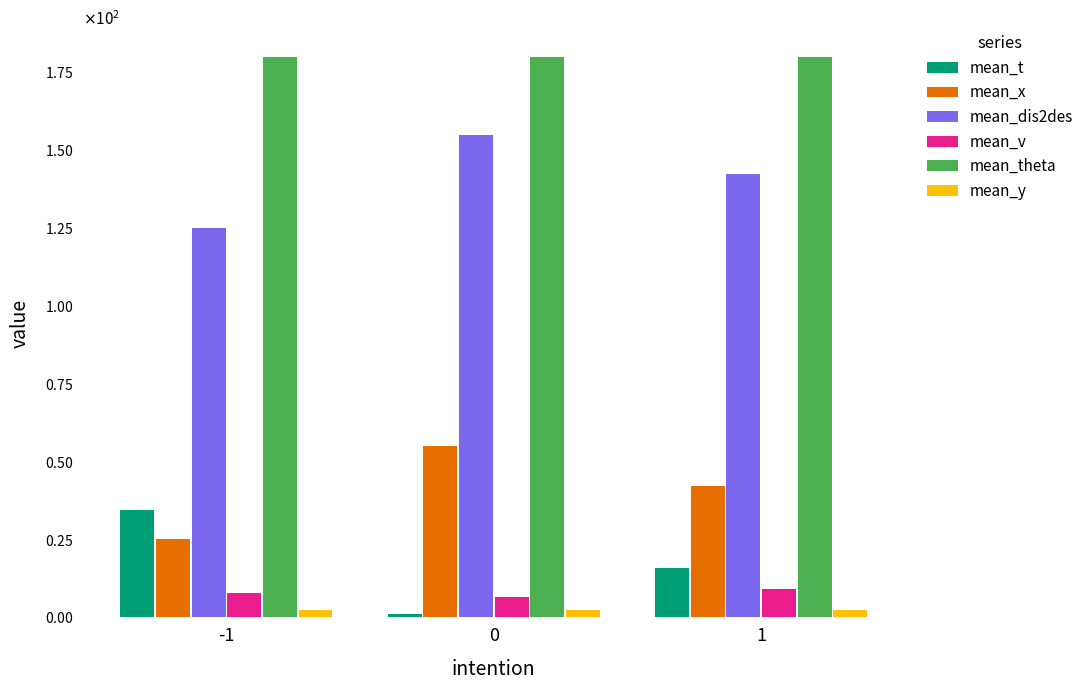

What is the difference between the maximum and second lowest values in the mean_dis2des series?

12.8